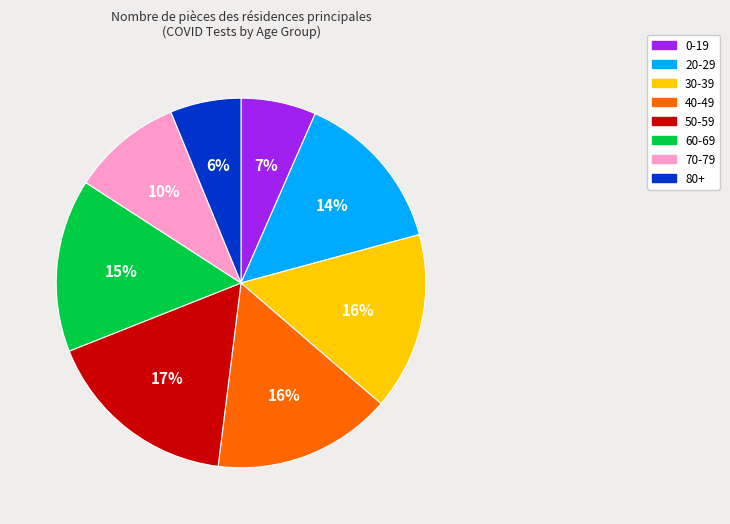

Is it true that 50-59 is 24% of the pie?

False